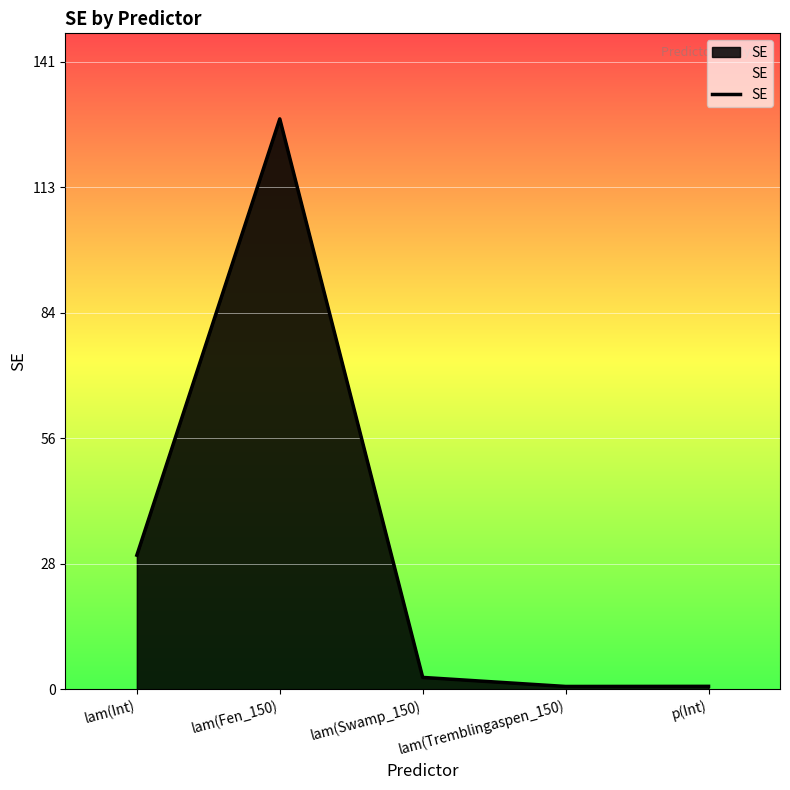

What is the difference between the second highest and second lowest values?

29.4